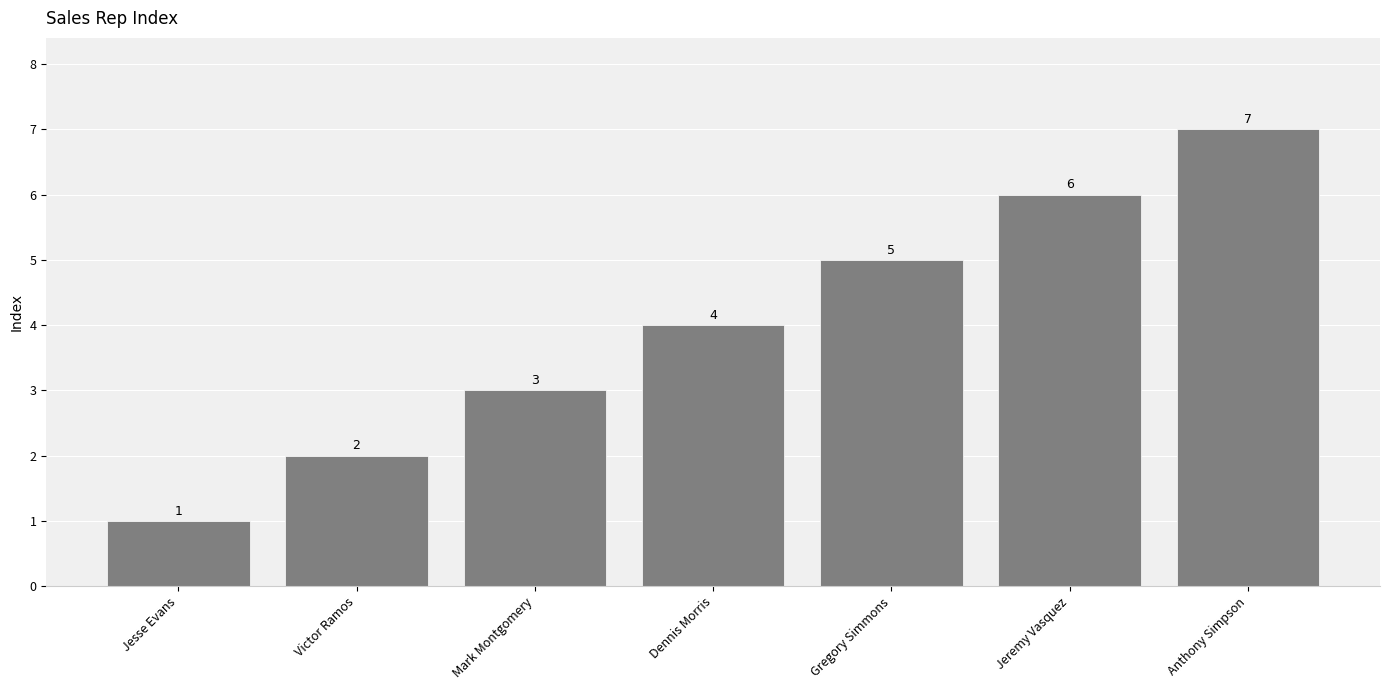

Rank the categories by value from highest to lowest.

Anthony Simpson, Jeremy Vasquez, Gregory Simmons, Dennis Morris, Mark Montgomery, Victor Ramos, Jesse Evans